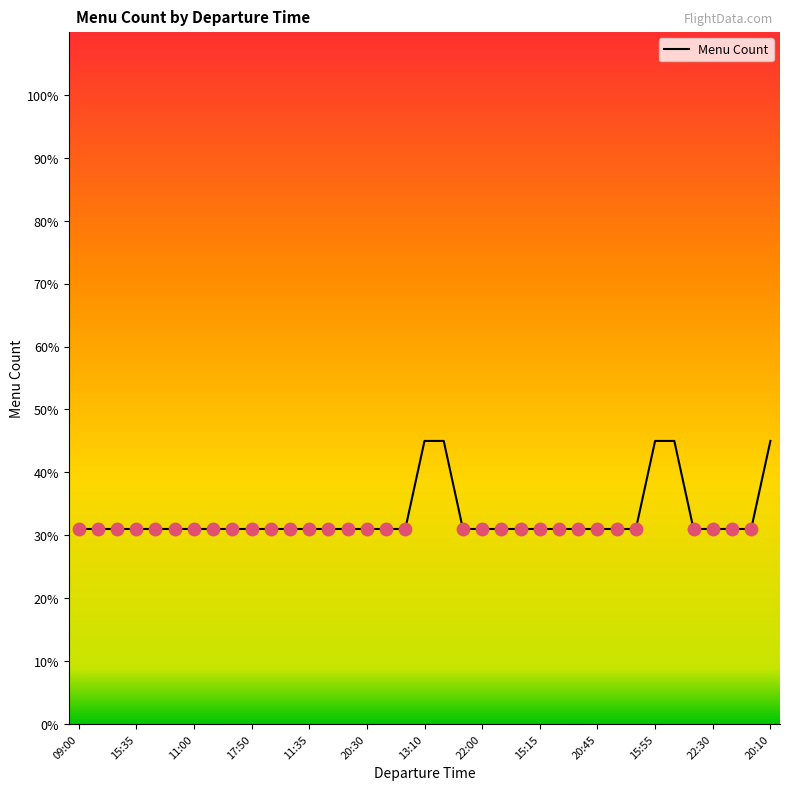

What is the minimum value shown in the chart?

31